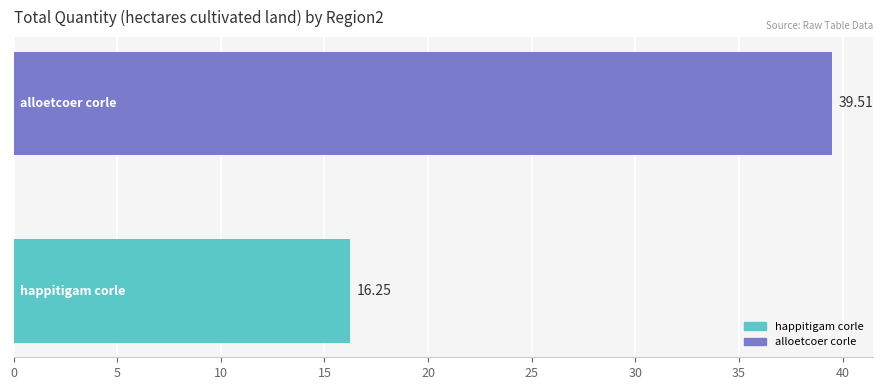

What is the average value?

27.9